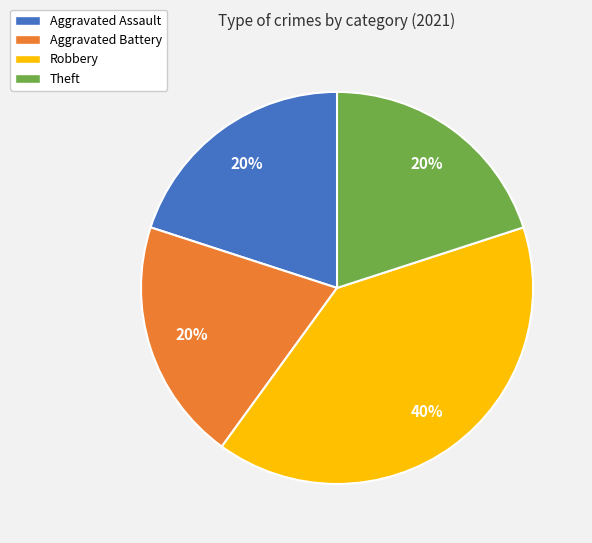

The Robbery slice represents 52% of the pie. True or false?

False